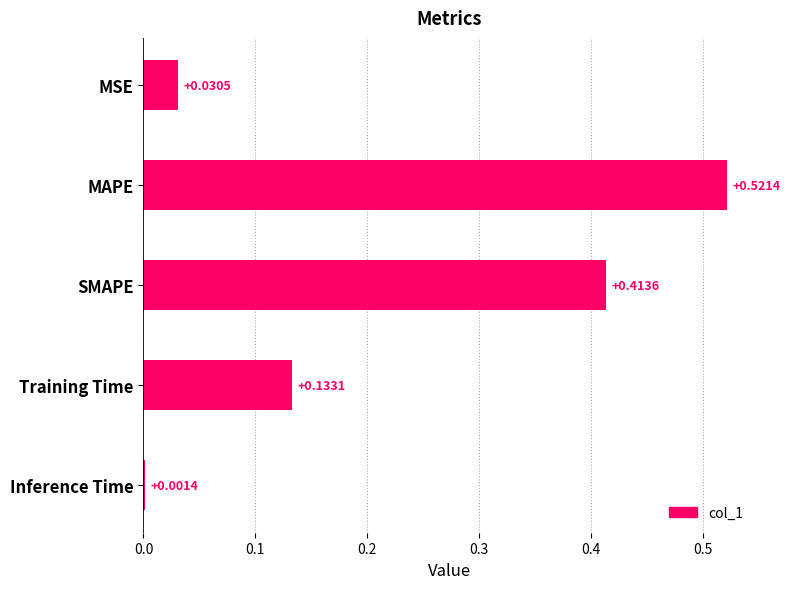

At which label is the value closest to 0?

Inference Time